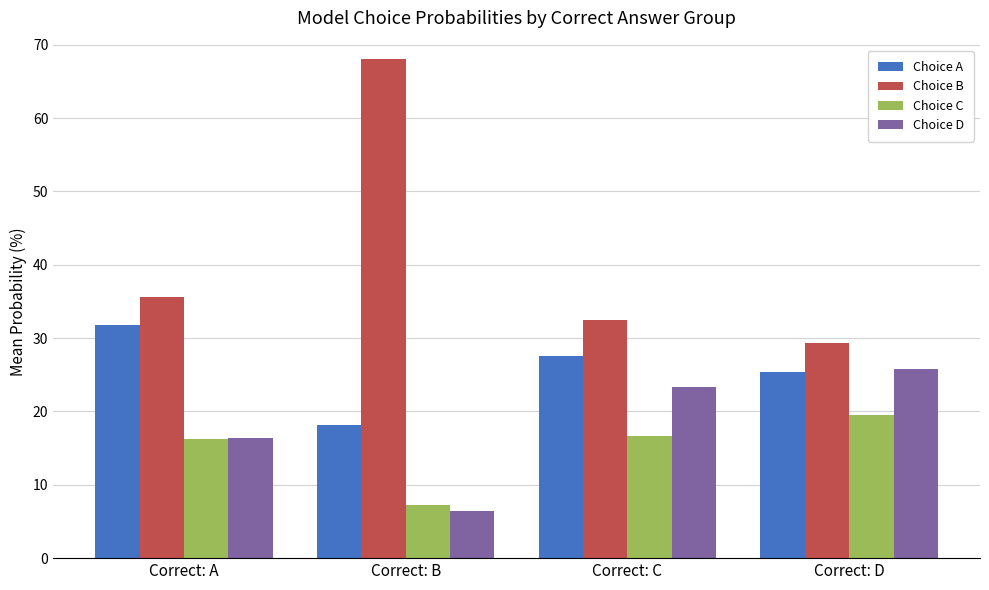

Between Correct: B and Correct: C, which series saw the biggest shift?

Choice B